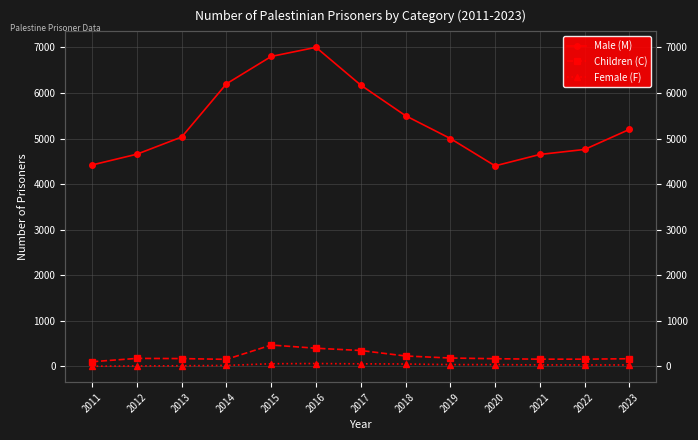

How many series are shown in this chart?

3